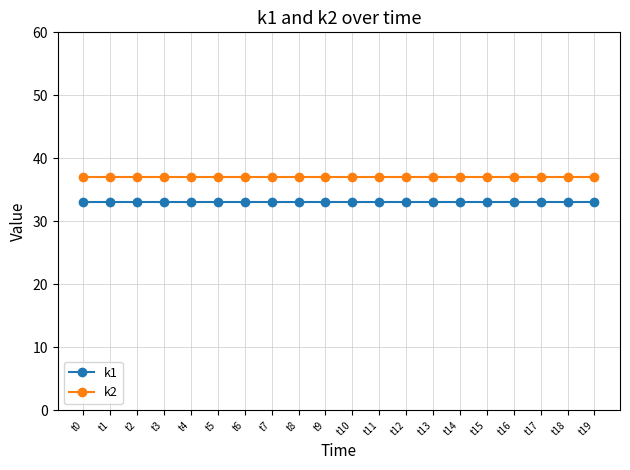

What is the minimum value shown in the chart?

33